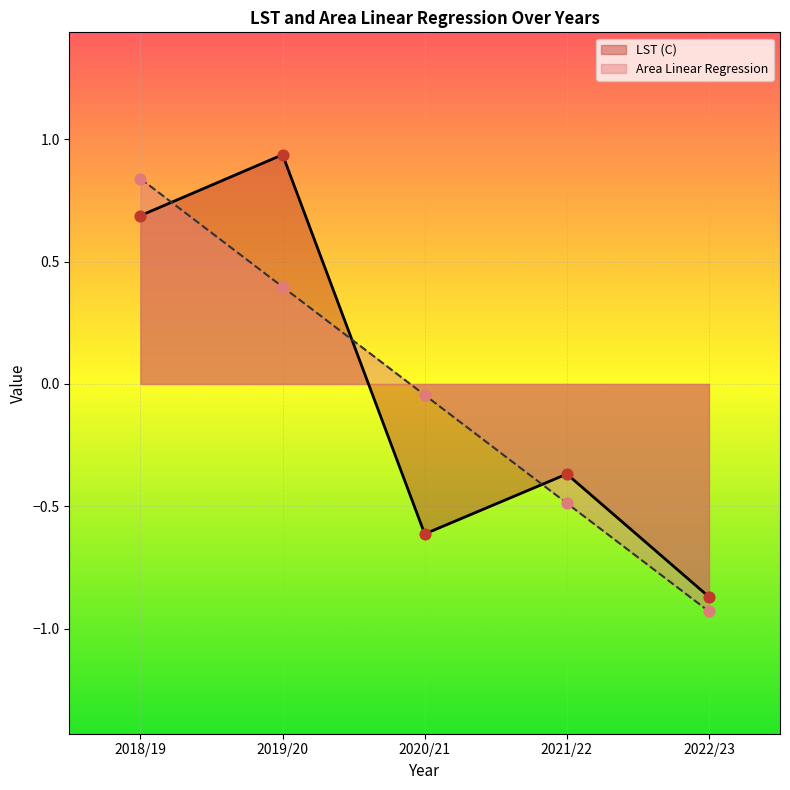

Which series contains the highest Y value?

LST (C)